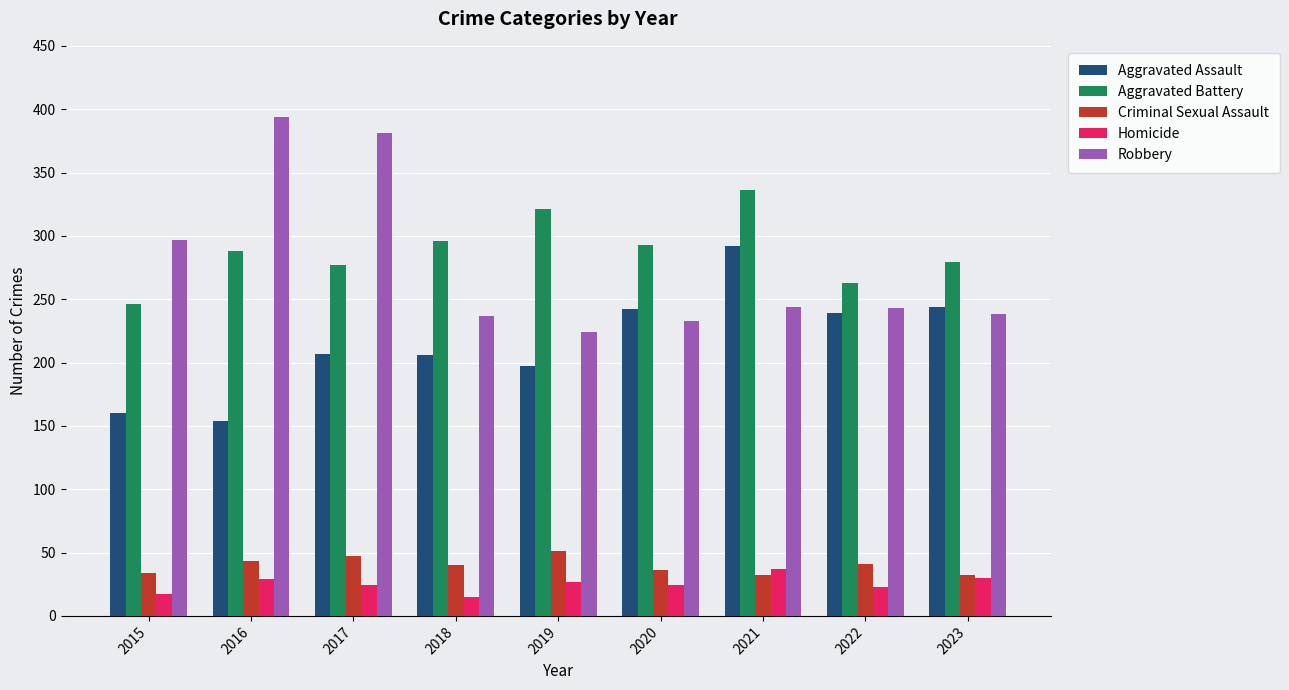

Between 2015 and 2021, which series saw the biggest shift?

Aggravated Assault